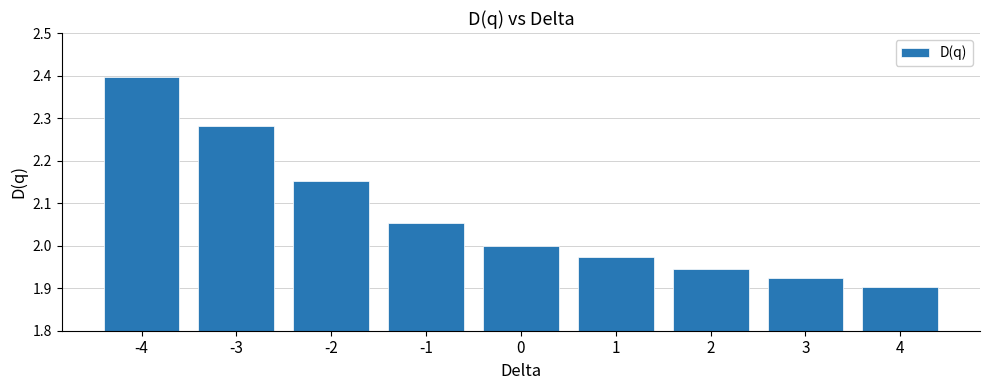

What is the maximum value shown in the chart?

2.4